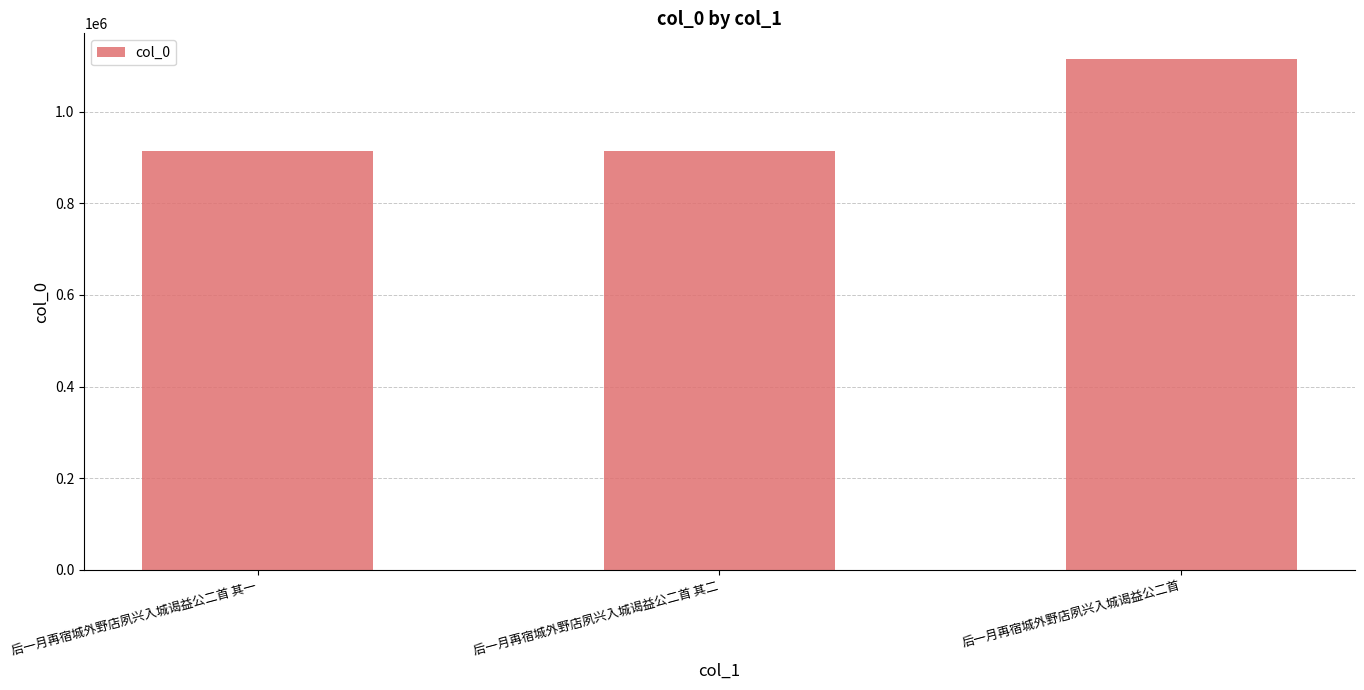

What is the maximum value shown in the chart?

1115285